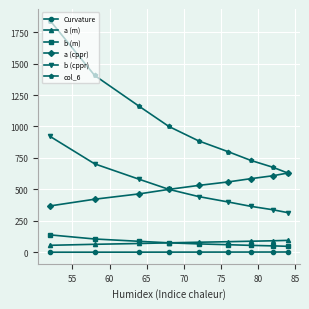

What is the minimum value for a (m)?

55.3